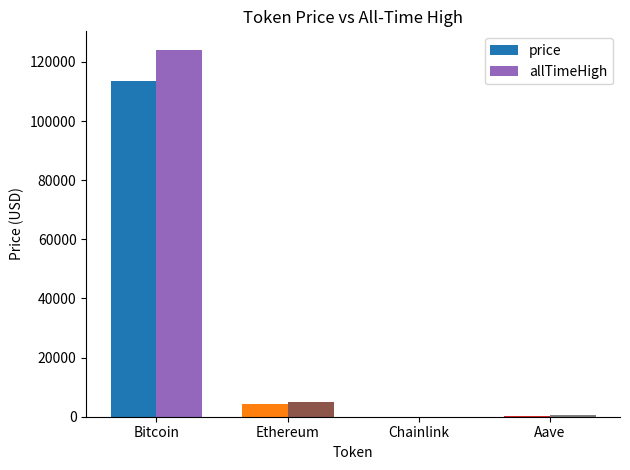

Which series has the widest spread of values?

allTimeHigh